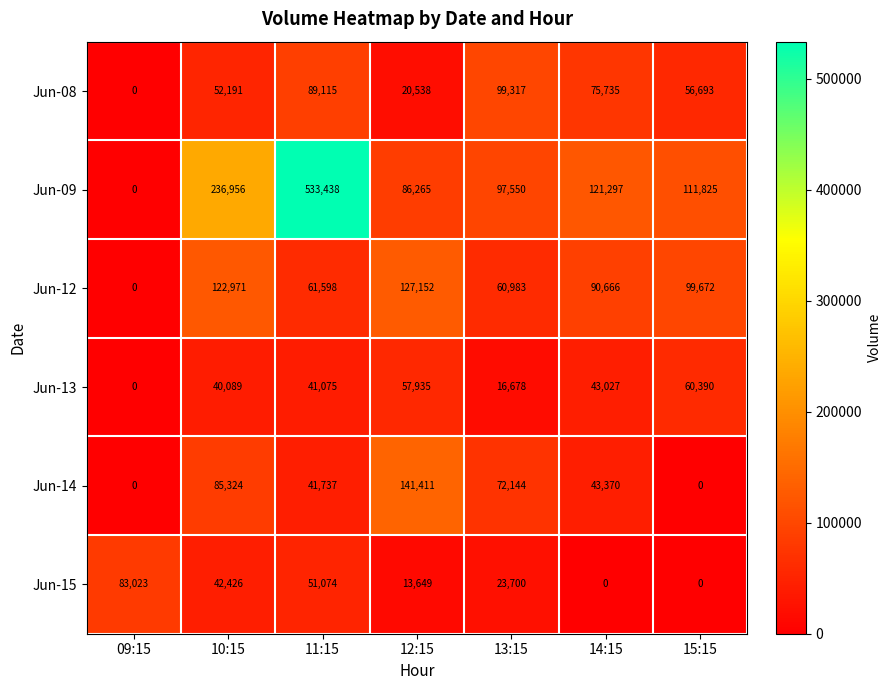

Rank the series by their maximum value, from highest to lowest.

Jun-09, Jun-14, Jun-12, Jun-08, Jun-15, Jun-13